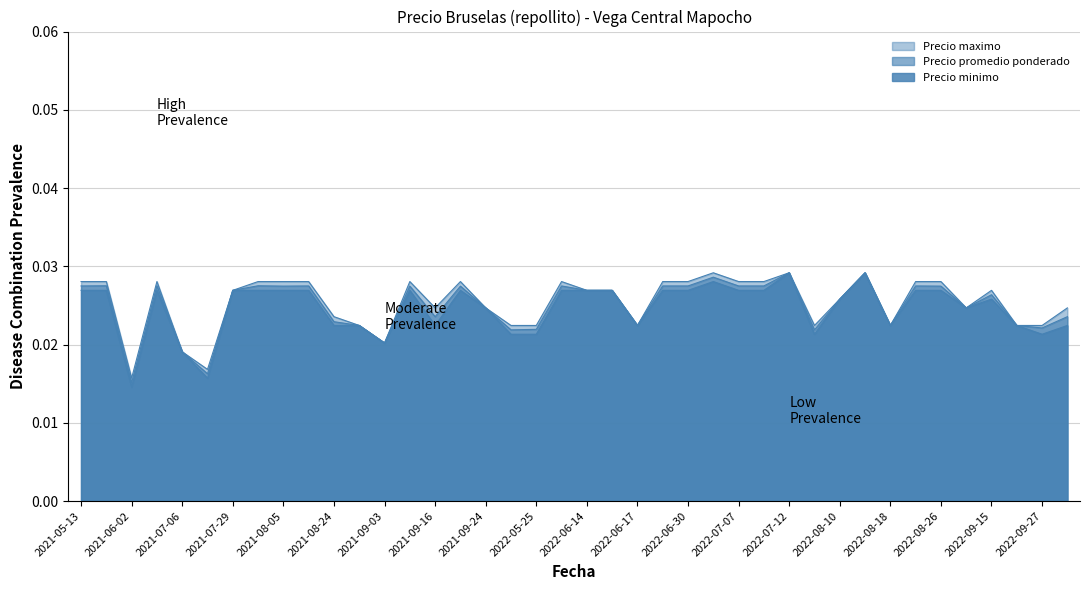

True or false: Precio maximo and Precio promedio ponderado cross at least once.

False